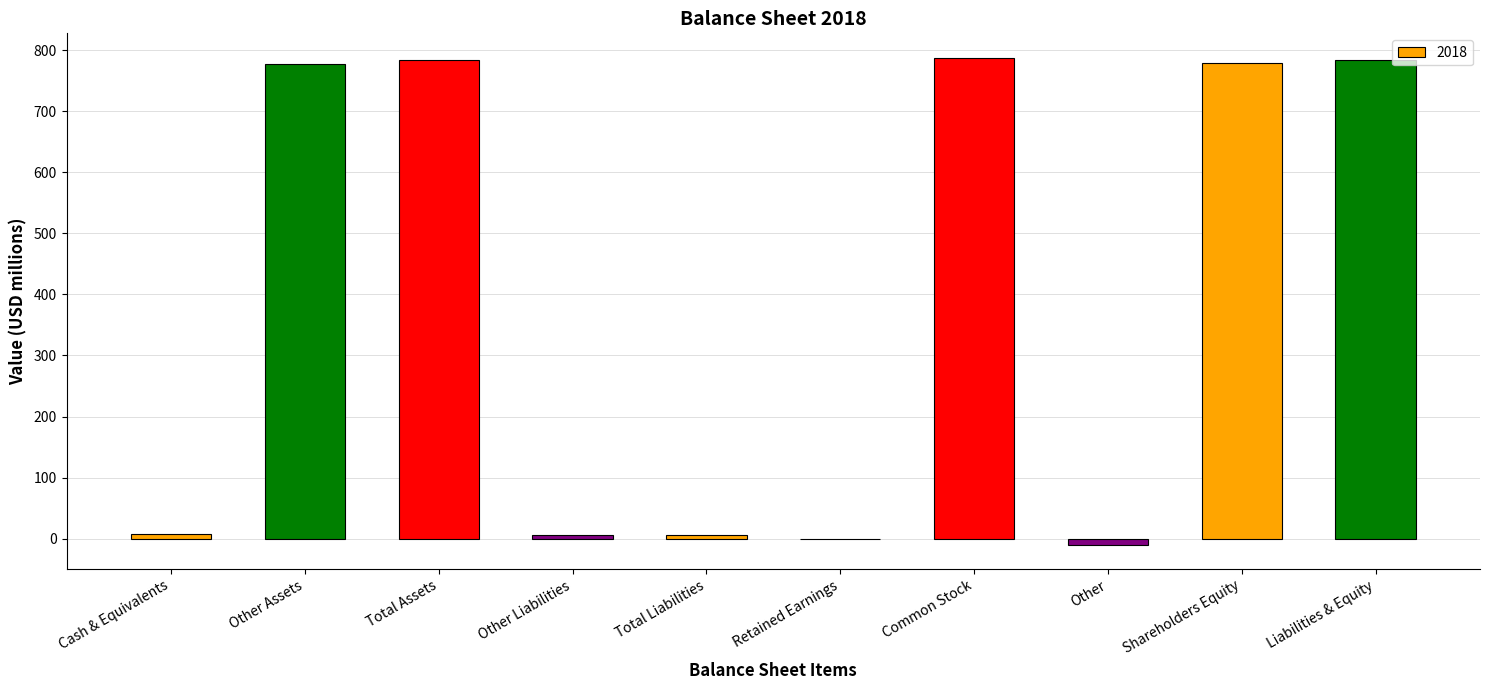

What is the sum of all values?

3924